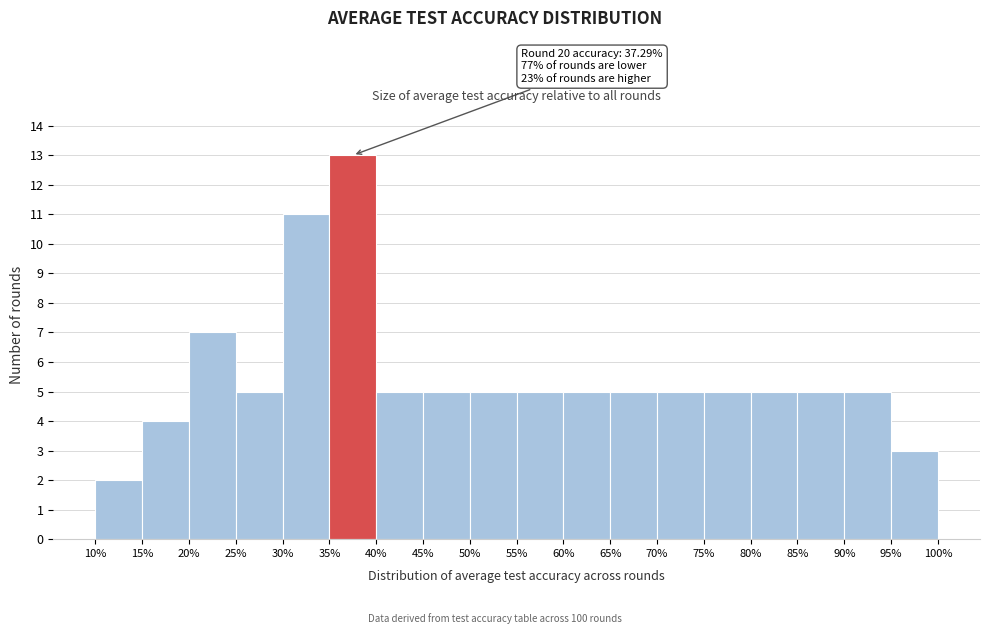

Which range on the x-axis has the tallest bar?

35% to 40%